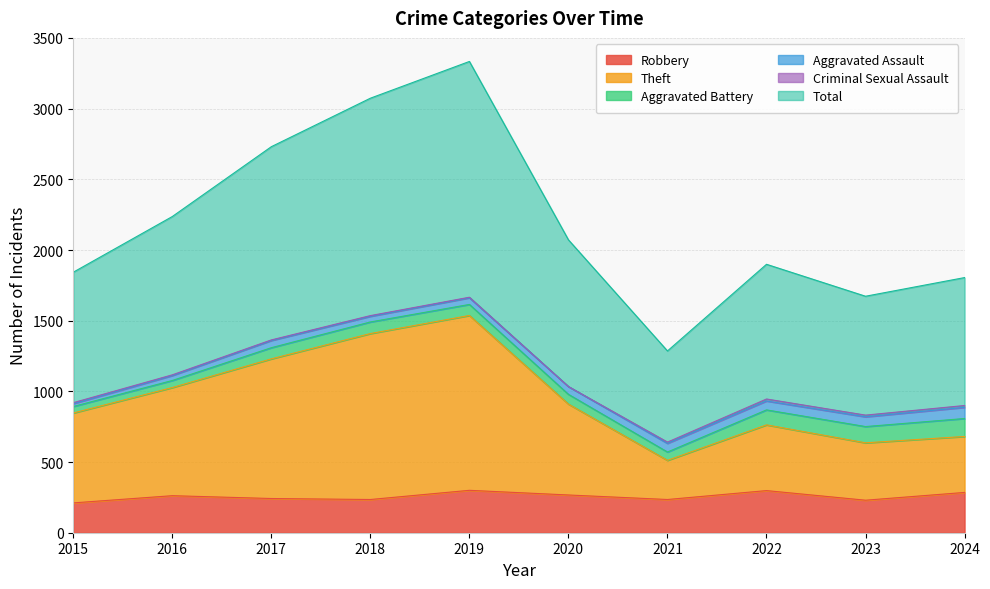

Which category has the highest value in the Theft series?

2019